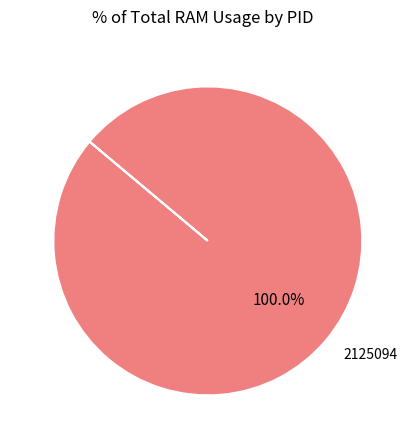

Rank the categories by value from highest to lowest.

2125094